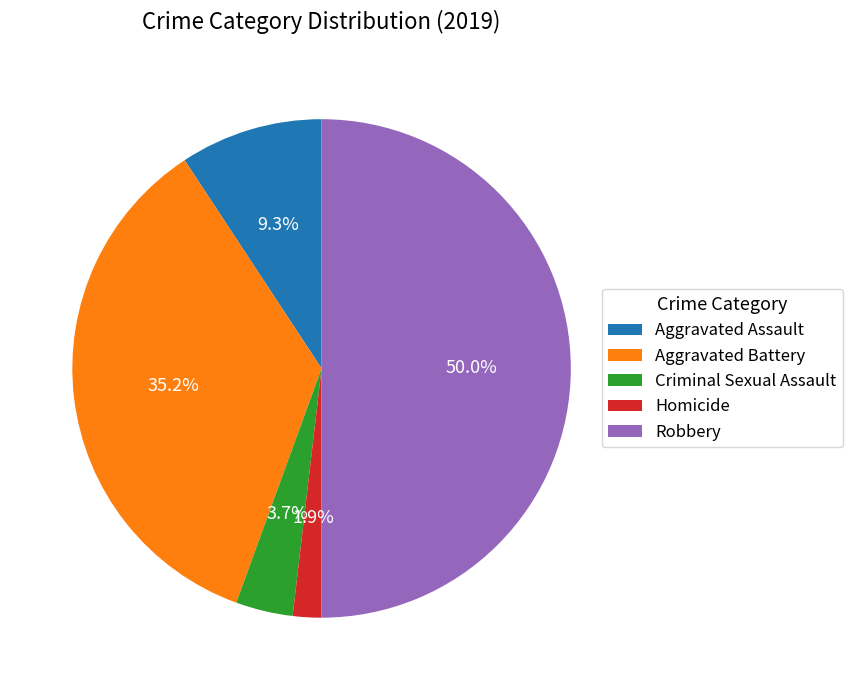

Which has a higher value, Aggravated Assault or Criminal Sexual Assault?

Aggravated Assault